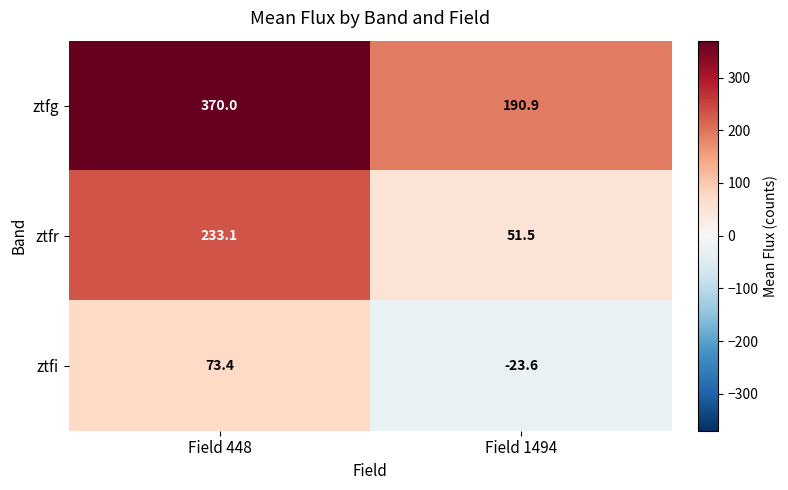

Reading right to left, what are all the values shown in this chart?

ztfg: 190.9	370.0
ztfr: 51.5	233.1
ztfi: -23.6	73.4